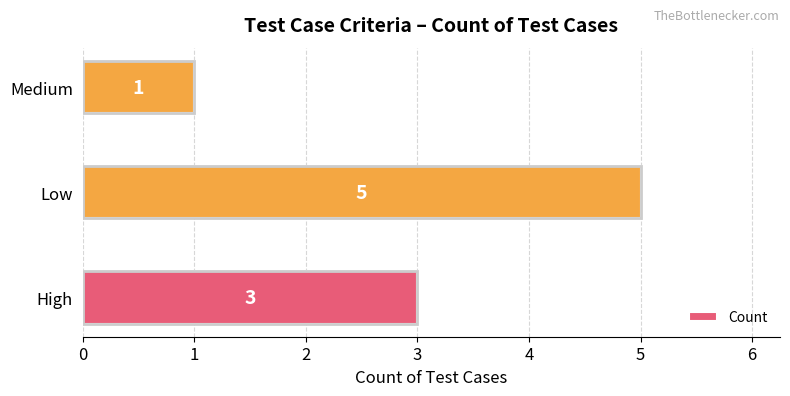

Where is the data nearest to the value 3?

High